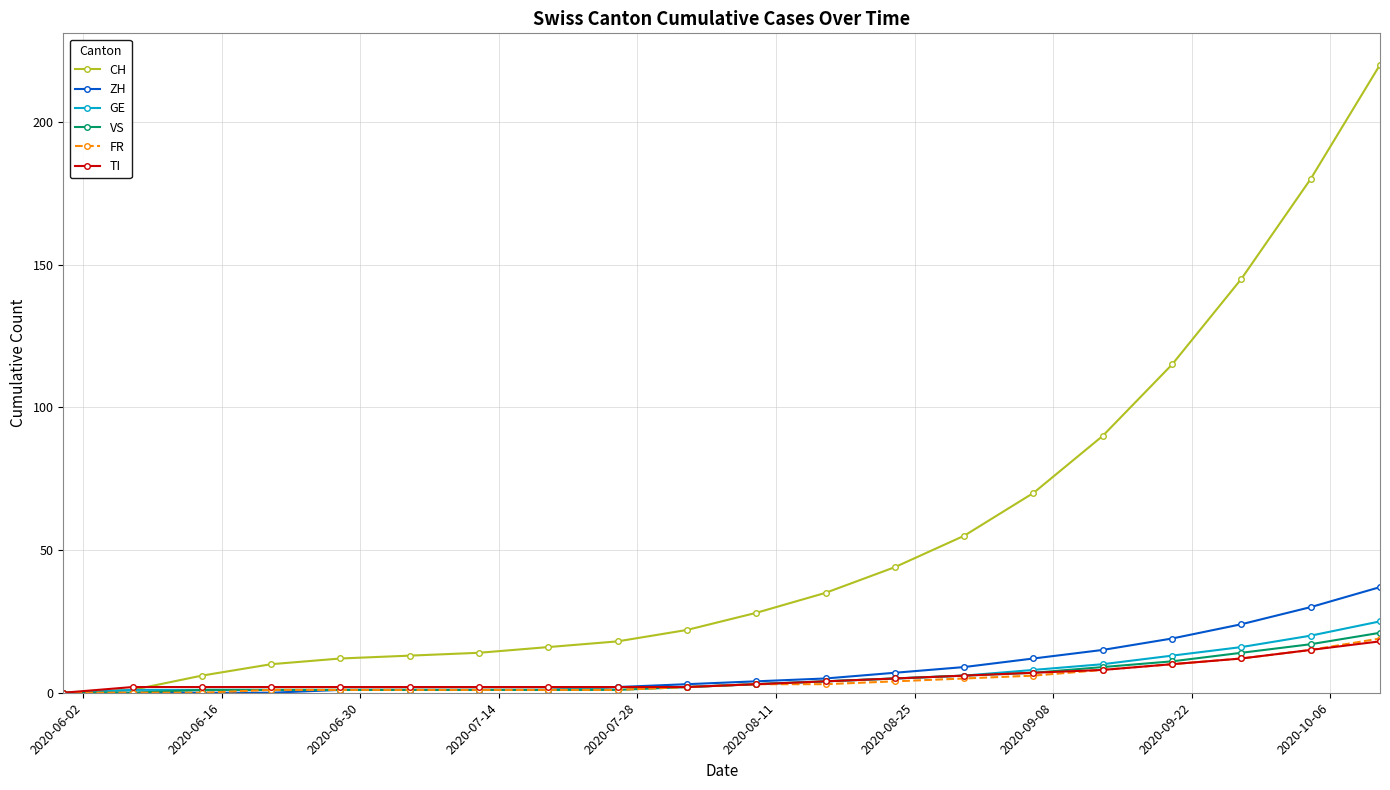

What are all the series names shown in the legend?

CH, ZH, GE, VS, FR, TI